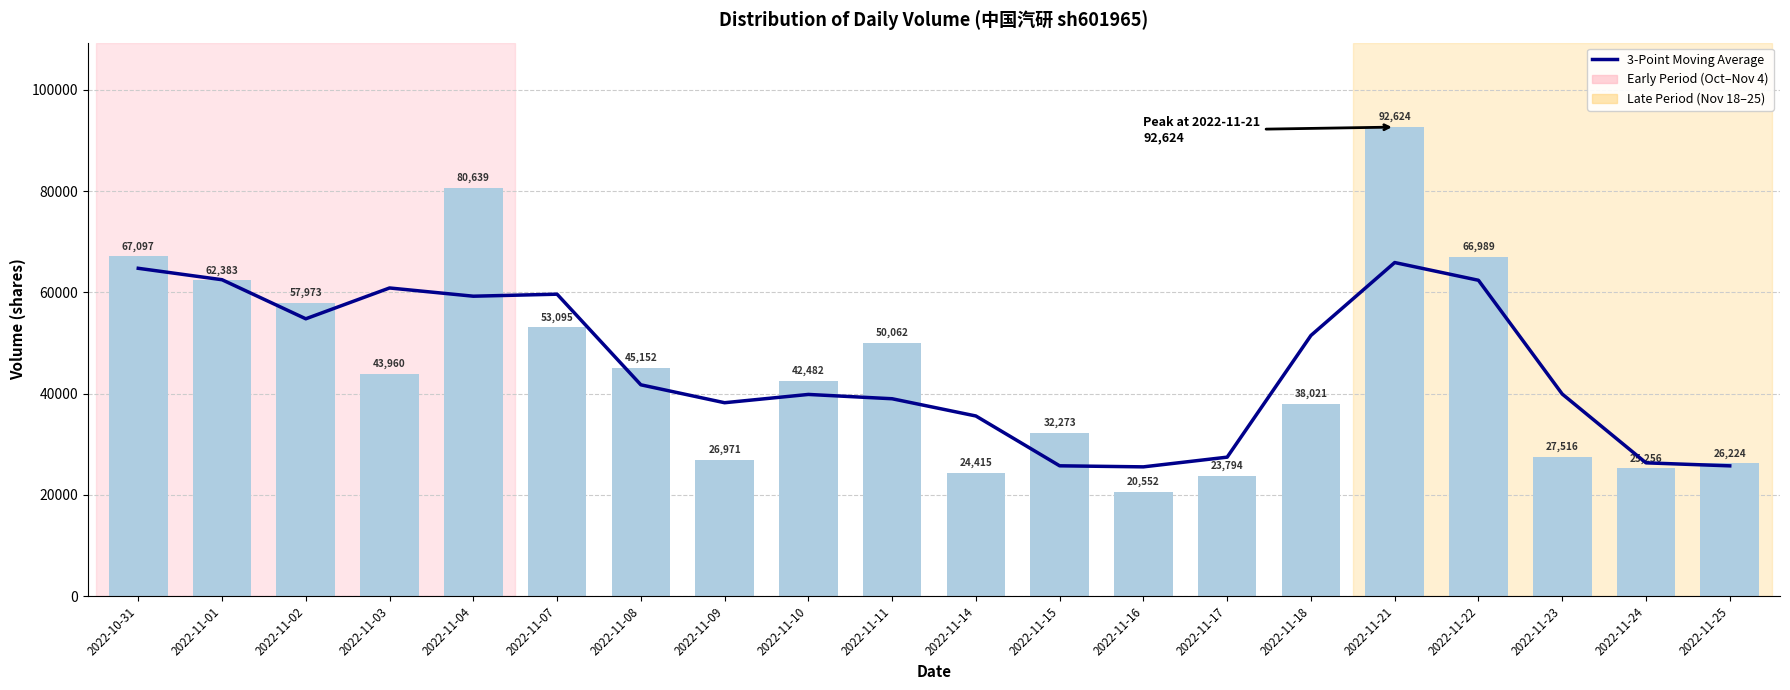

Is it true that 3-Point Moving Average equals 74044.0 at 2022-11-08?

False